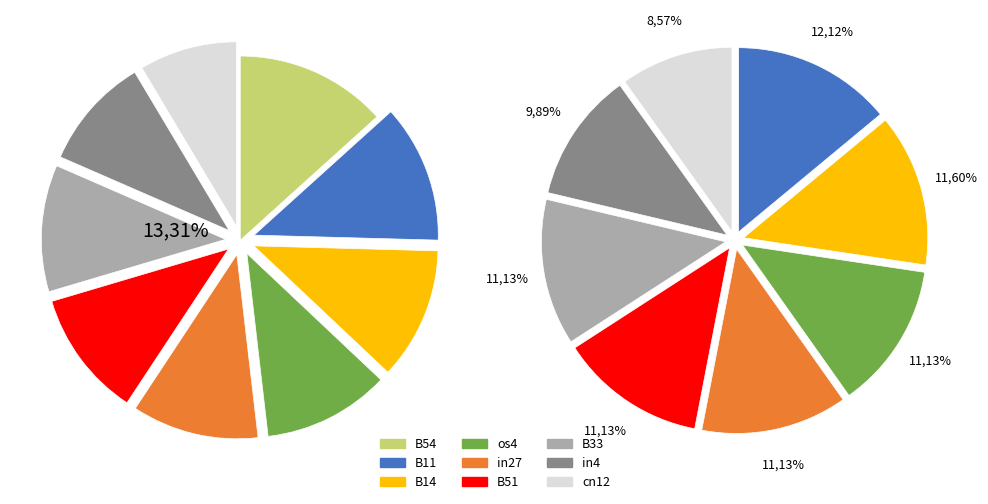

Rank the categories by value from lowest to highest.

cn12, in4, in27, B51, os4, B33, B14, B11, B54